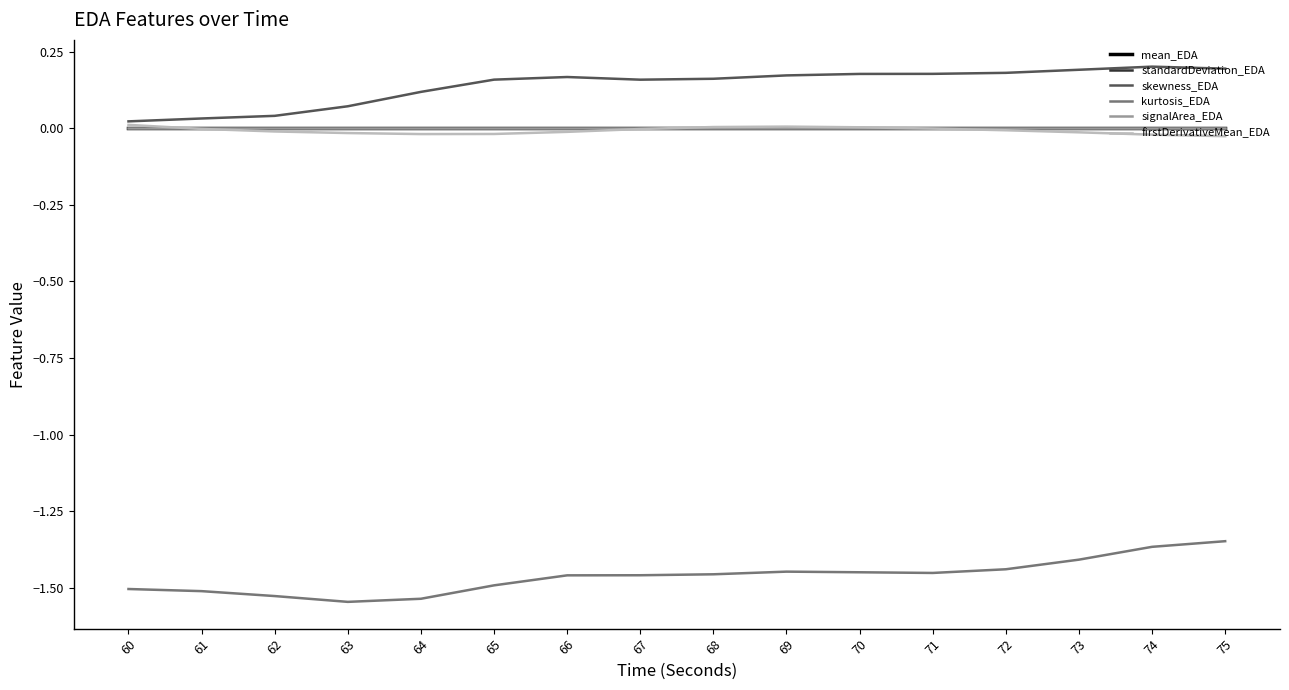

Reading right to left, list all the values displayed in this chart.

mean_EDA: 0.0	0.0	0.0	0.0	0.0	0.0	0.0	0.0	0.0	0.0	0.0	0.0	0.0	0.0	0.0	0.0
standardDeviation_EDA: 0.0	0.0	0.0	0.0	0.0	0.0	0.0	0.0	0.0	0.0	0.0	0.0	0.0	0.0	0.0	0.0
skewness_EDA: 0.2	0.2	0.2	0.2	0.2	0.2	0.2	0.2	0.2	0.2	0.2	0.1	0.1	0.0	0.0	0.0
kurtosis_EDA: -1.3	-1.4	-1.4	-1.4	-1.5	-1.4	-1.4	-1.5	-1.5	-1.5	-1.5	-1.5	-1.5	-1.5	-1.5	-1.5
signalArea_EDA: 0.0	0.0	0.0	0.0	0.0	0.0	0.0	0.0	0.0	0.0	0.0	0.0	0.0	0.0	0.0	0.0
firstDerivativeMean_EDA: -0.0	-0.0	-0.0	-0.0	-0.0	0.0	0.0	0.0	-0.0	-0.0	-0.0	-0.0	-0.0	-0.0	-0.0	0.0